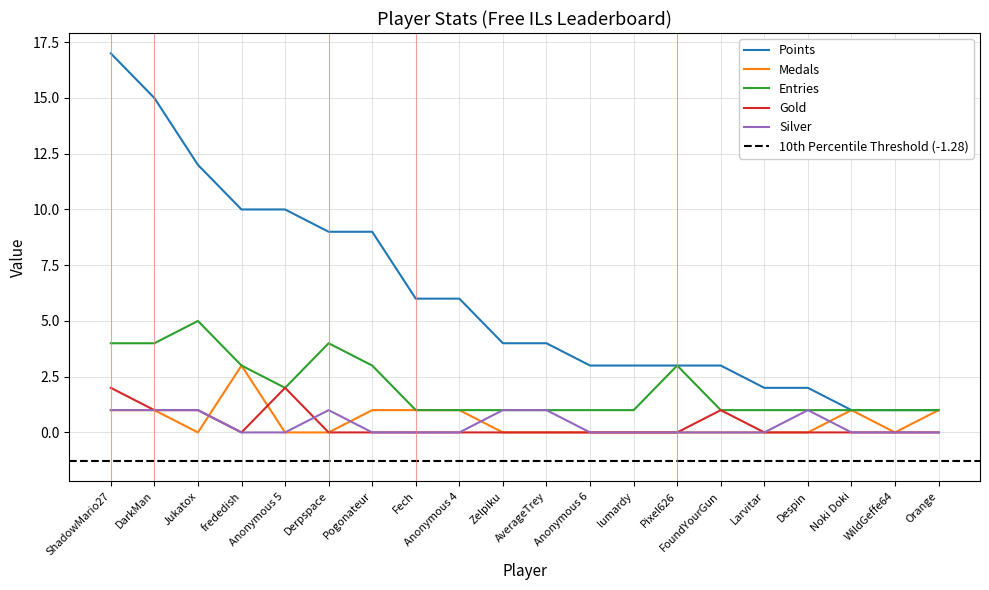

At how many categories does at least one series exceed 15?

1